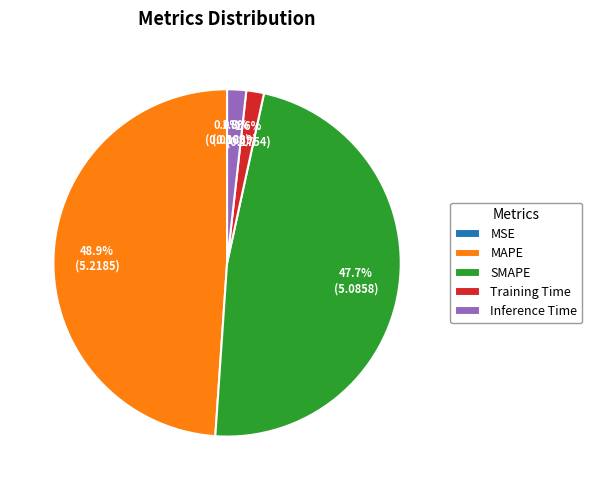

What is the ratio of the value at MAPE to the value at SMAPE?

1.0